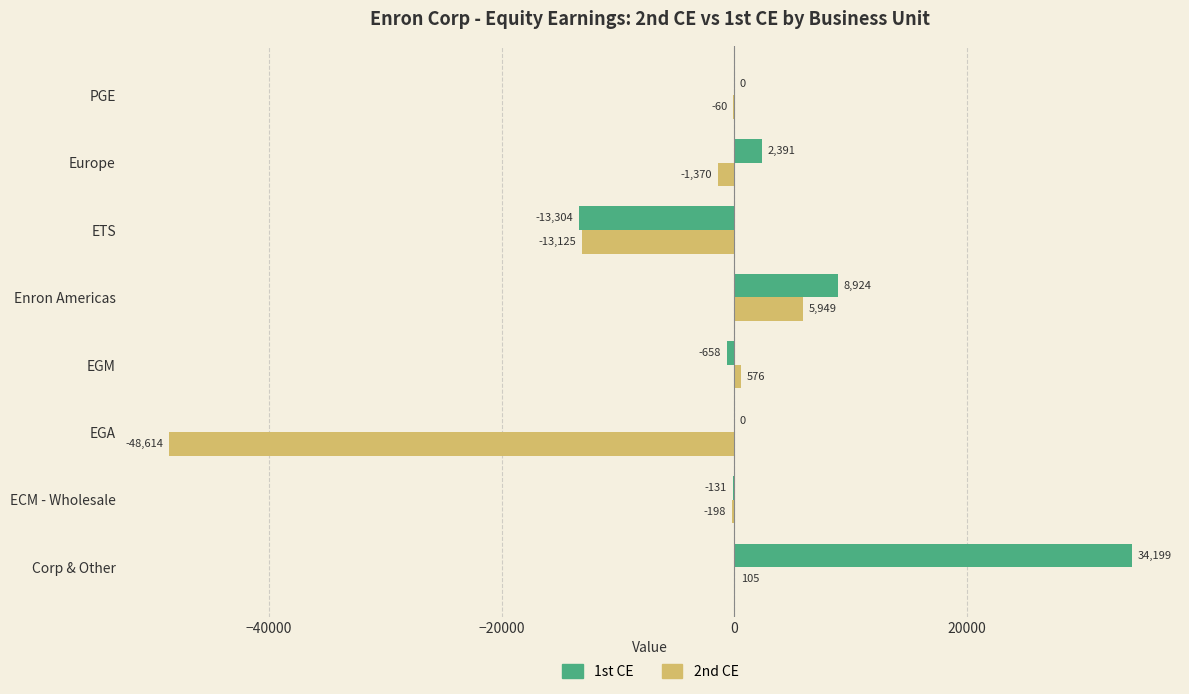

Which series changed the most between EGM and Enron Americas?

1st CE